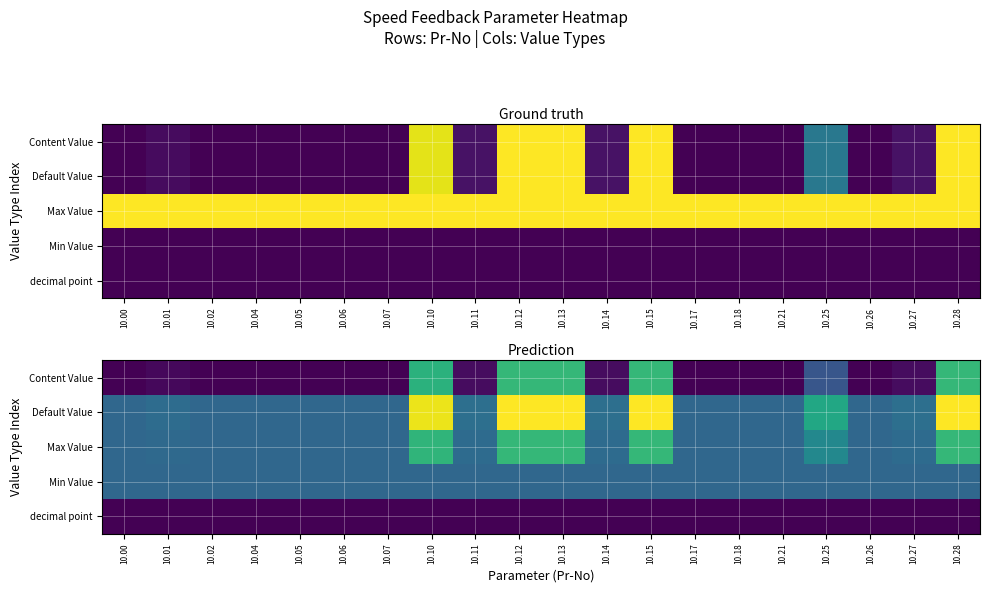

Rank the series at 10.10 from highest to lowest value.

Default Value, Max Value, Content Value, Min Value, decimal point